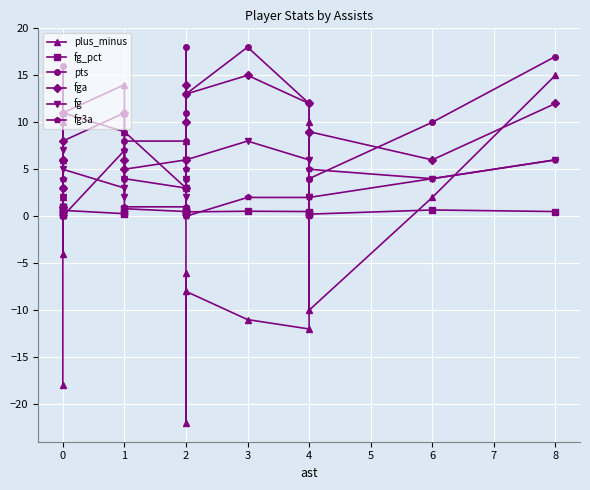

True or false: fg and fg_pct intersect in this chart.

False